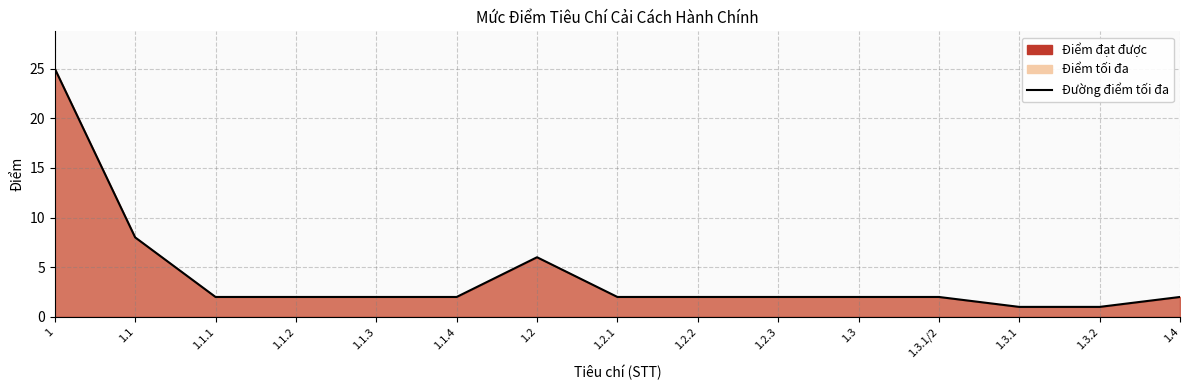

How many points are higher than both their immediate neighbors (excluding endpoints)?

1